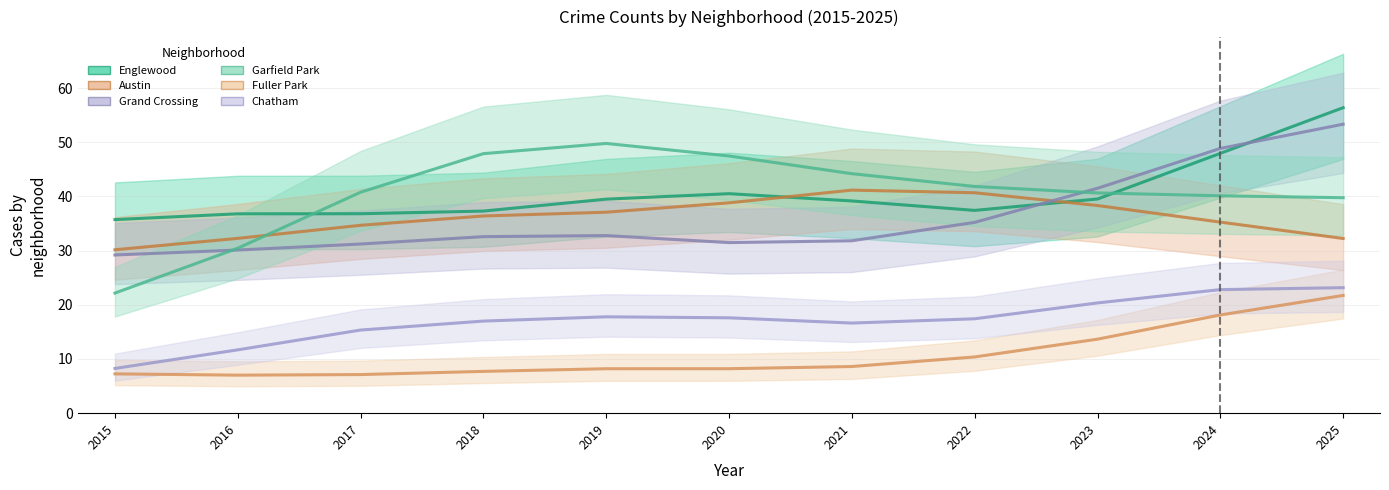

Which series has the largest total across all categories?

Englewood